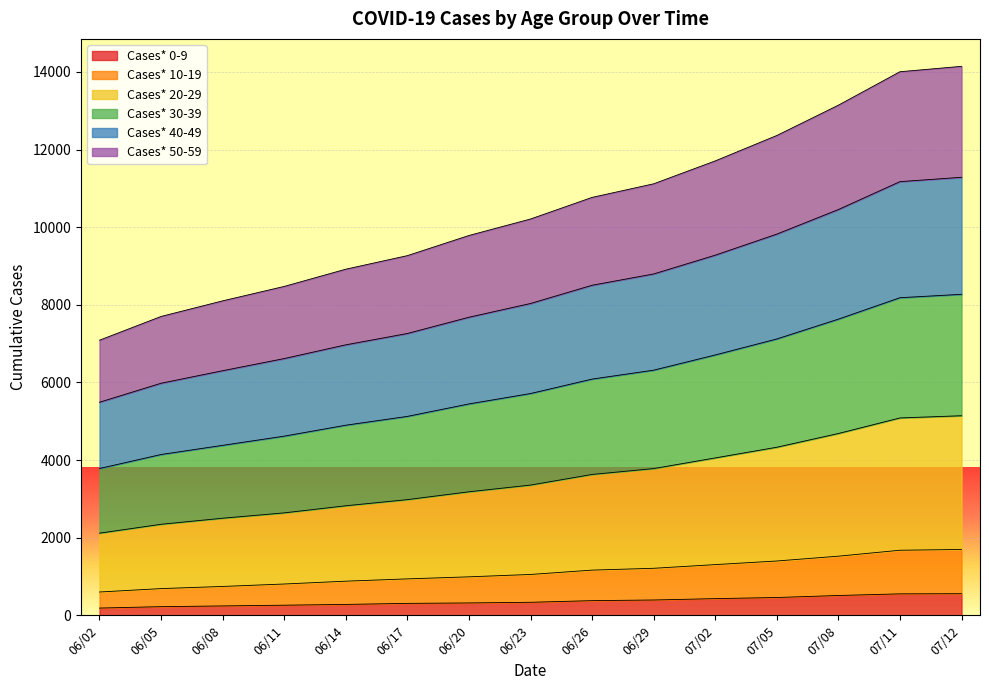

True or false: Cases* 30-39 and Cases* 40-49 intersect in this chart.

False